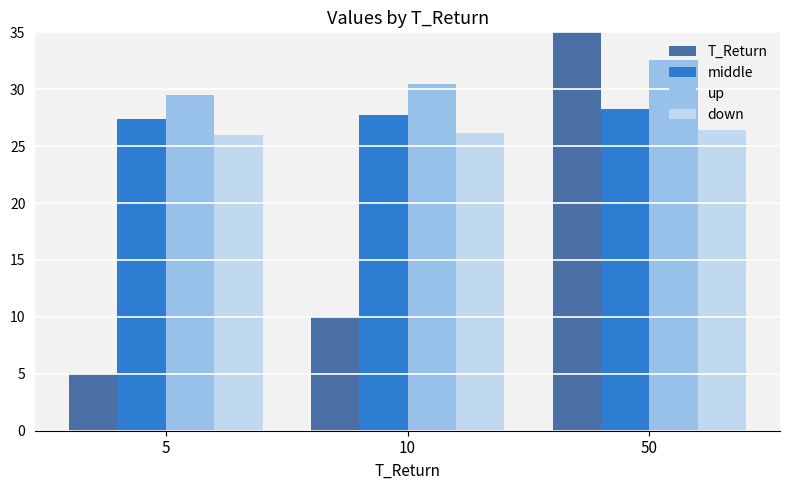

What is the total value across all series at 50?

137.3